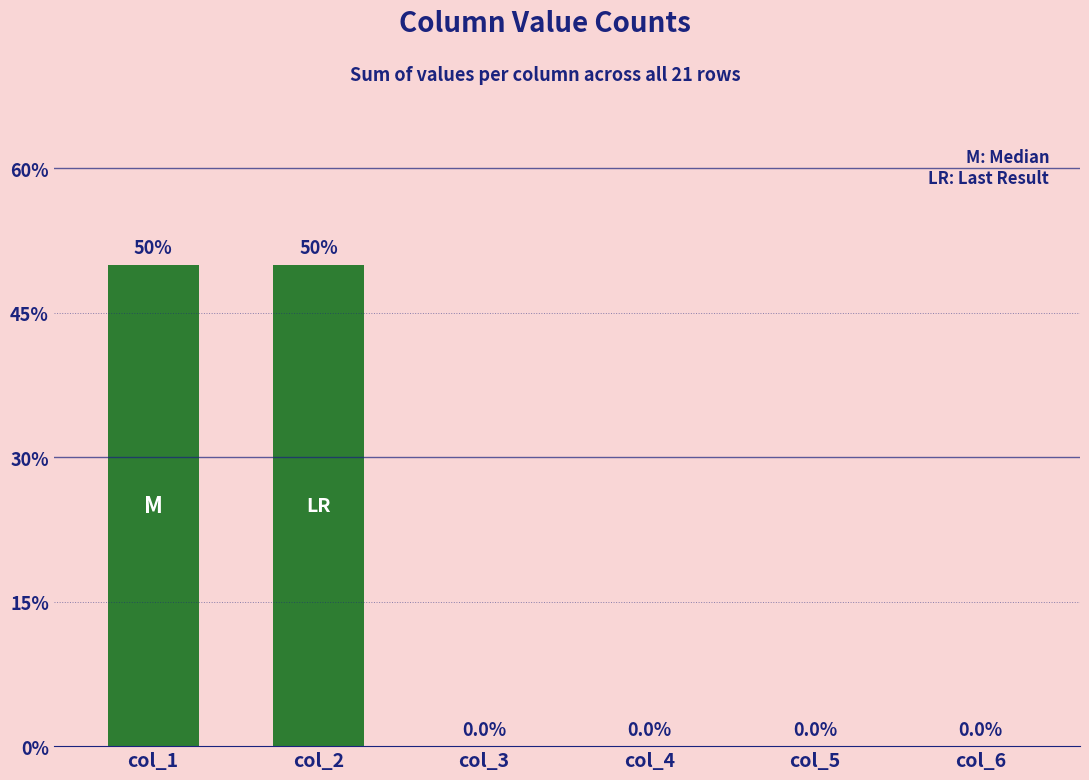

How many values are between 0 and 50?

6